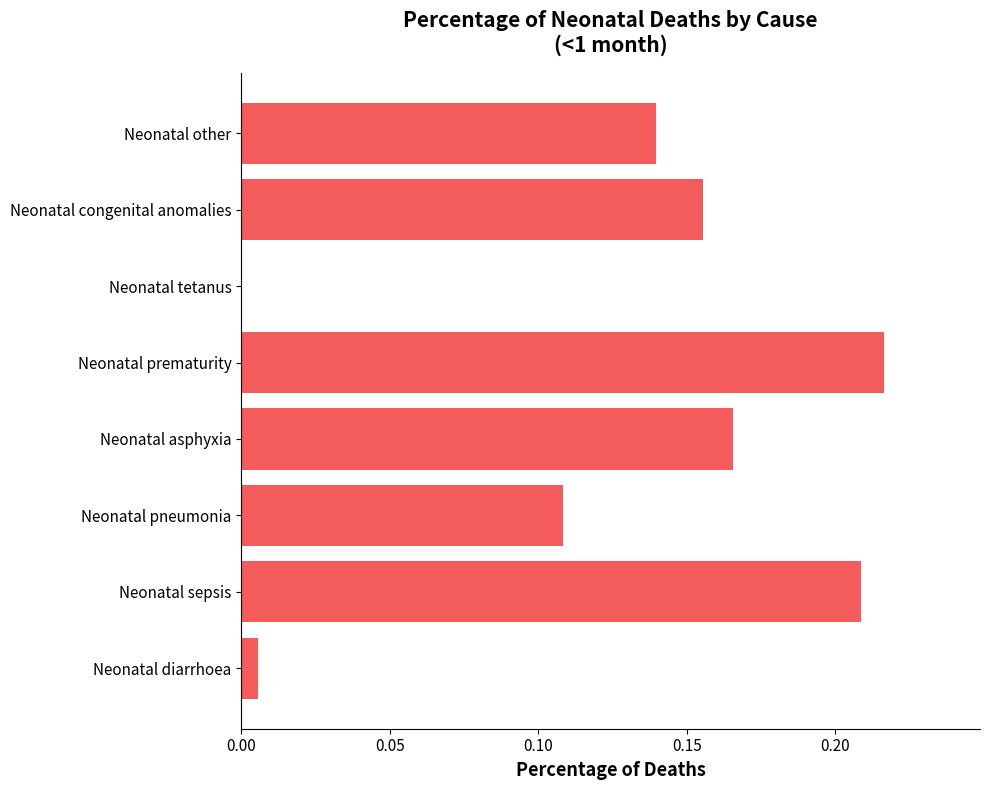

True or false: the data shows 0.0 at Neonatal pneumonia.

False